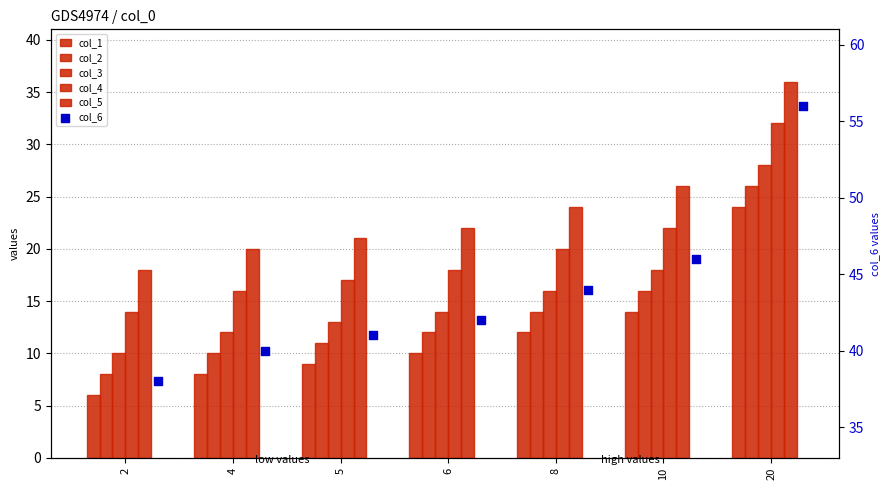

What is the total value across all series at 5?

112